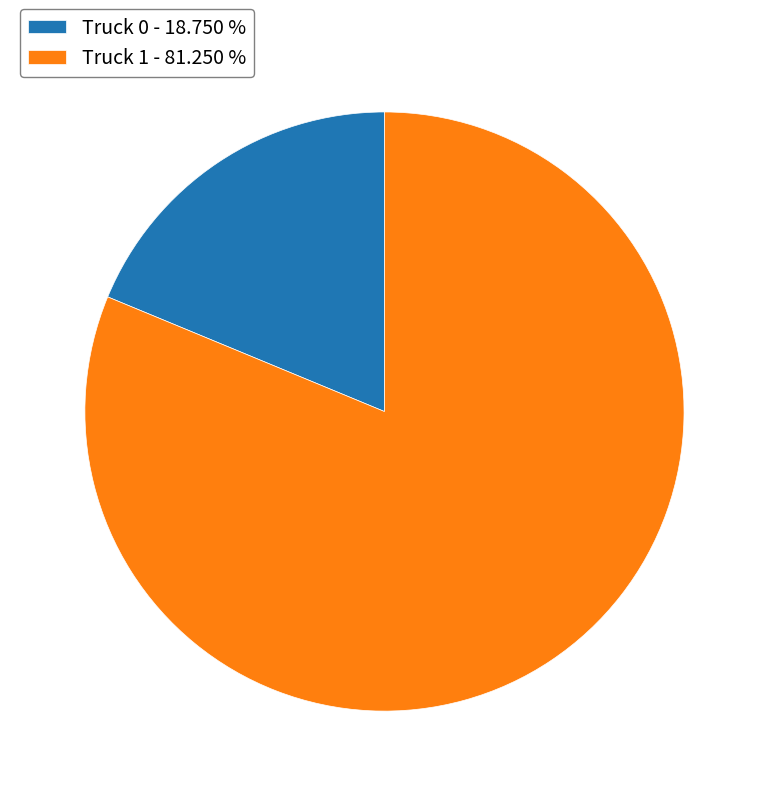

Is the sum of Truck 0 - 18.750 % and Truck 1 - 81.250 % greater than half?

Yes